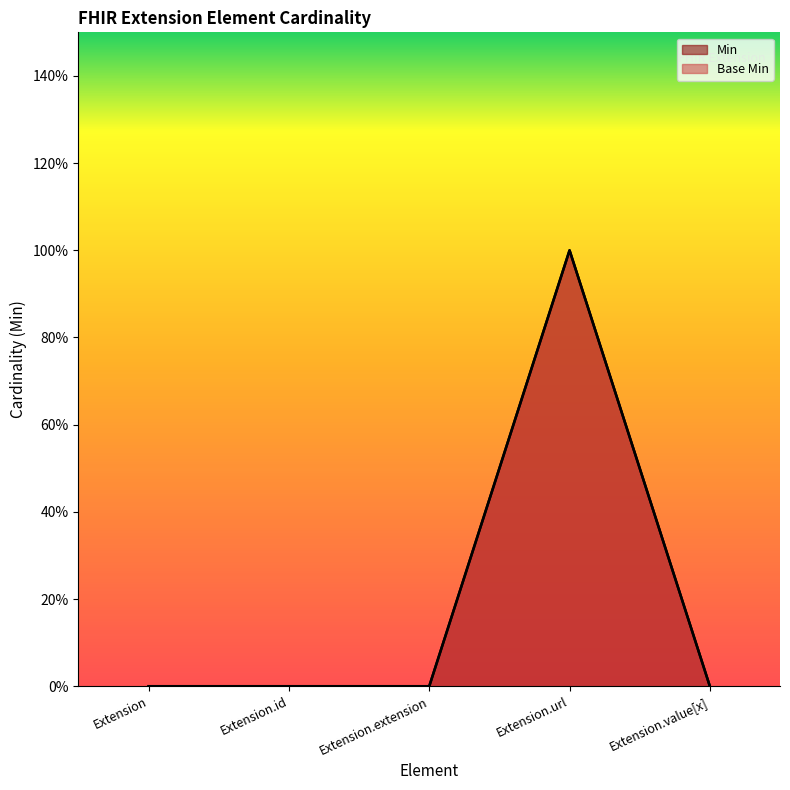

What is the label of the 3rd point from the right?

Extension.extension